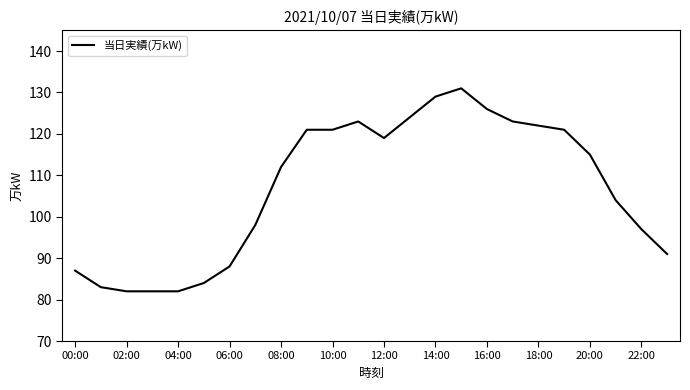

What is the maximum value shown in the chart?

131